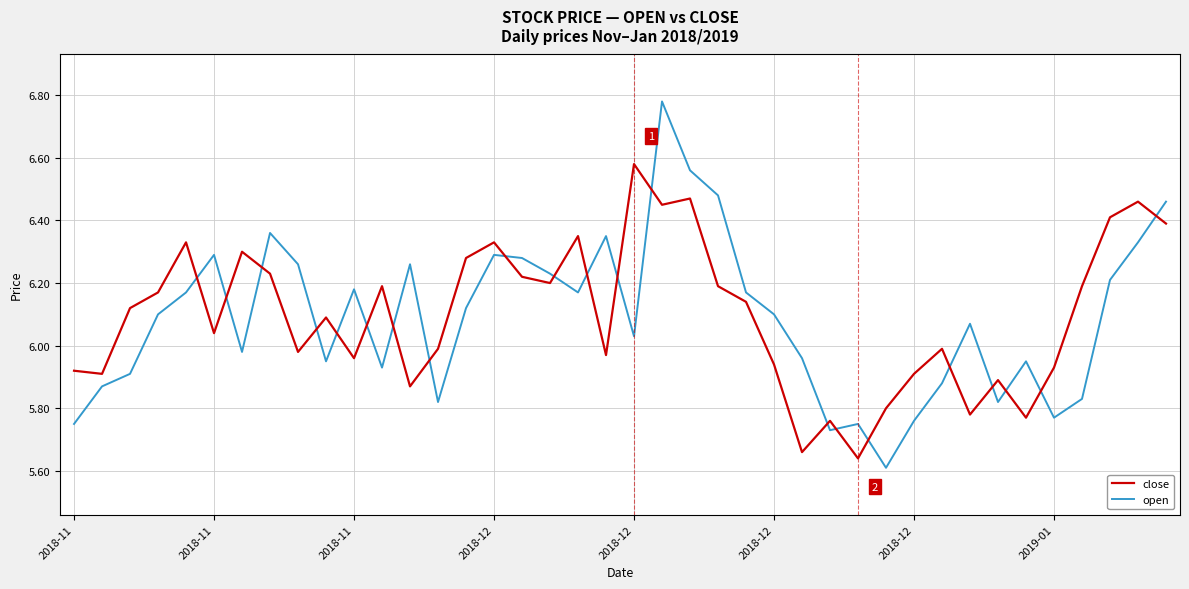

What is the difference between the maximum and minimum values in the open series?

1.2